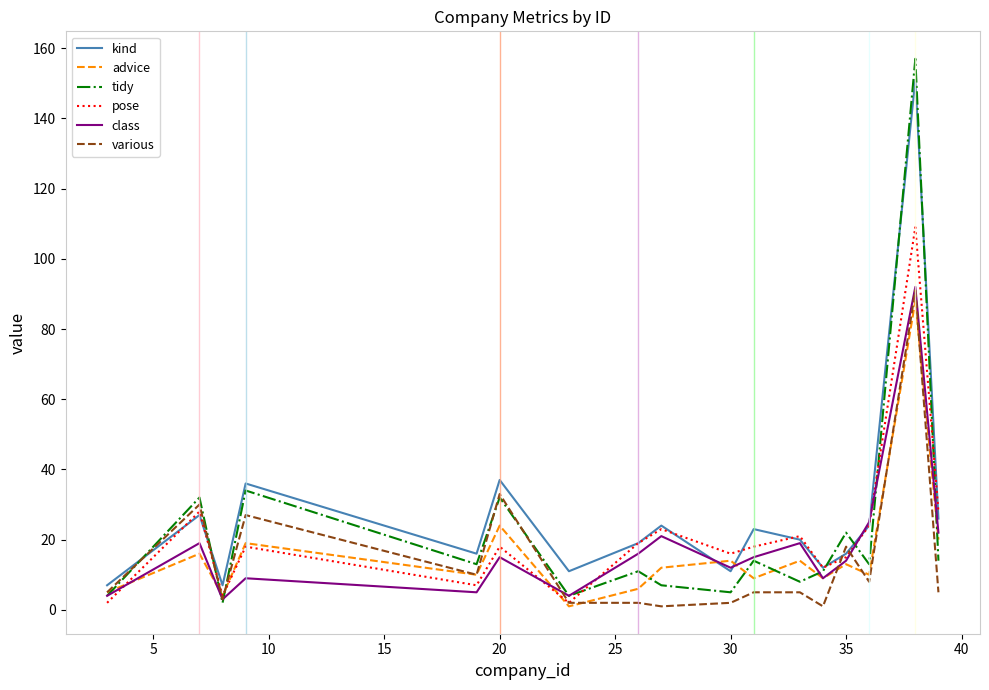

After their last crossing, which series has the higher values: advice or kind?

kind